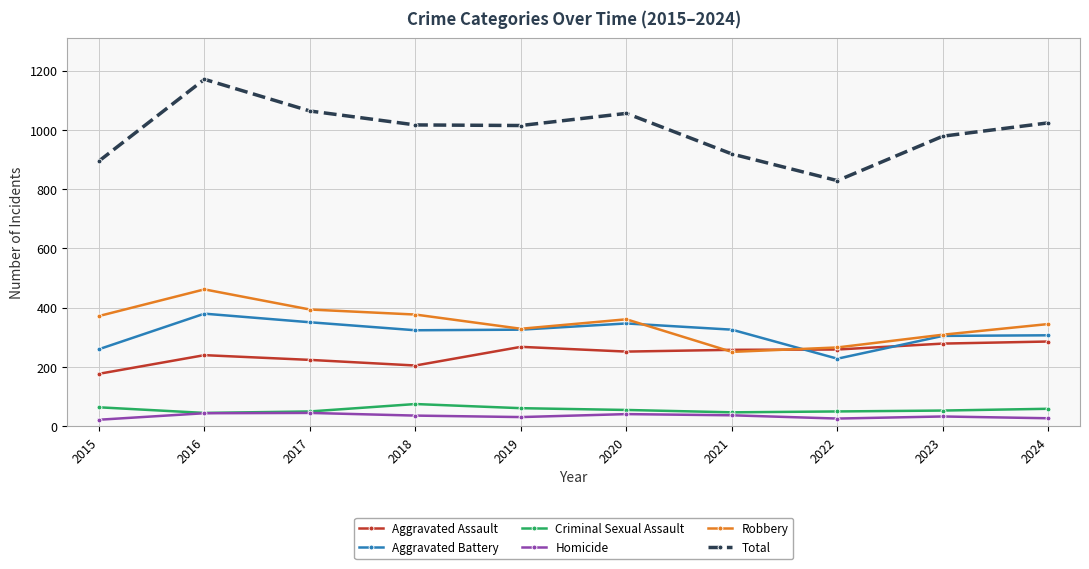

What is the difference between the Homicide values at 2022 and 2020?

15